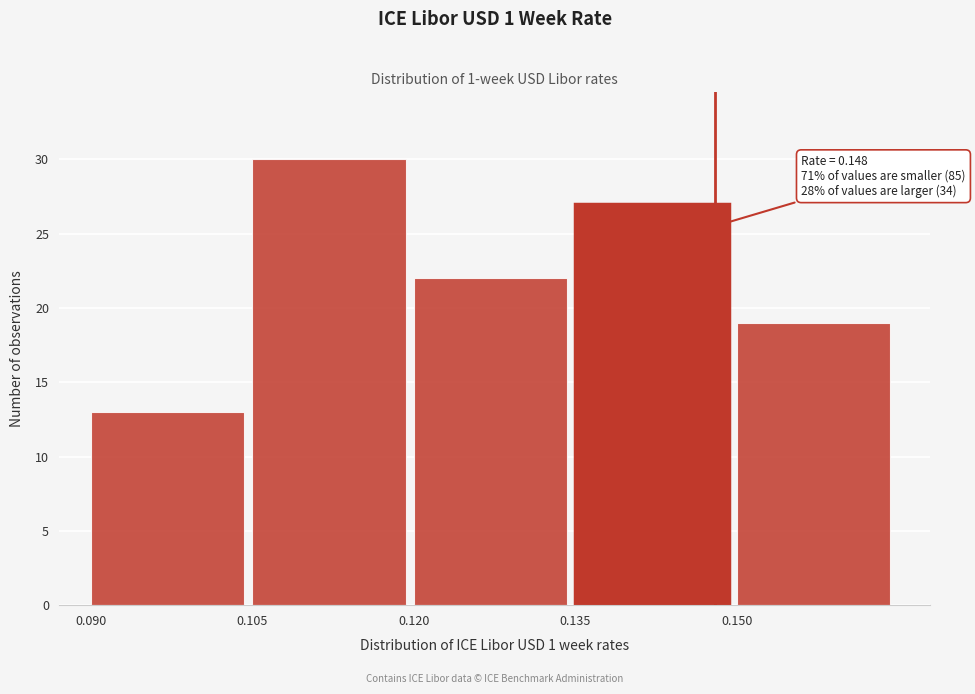

Which range on the x-axis has the tallest bar?

0.105 to 0.120